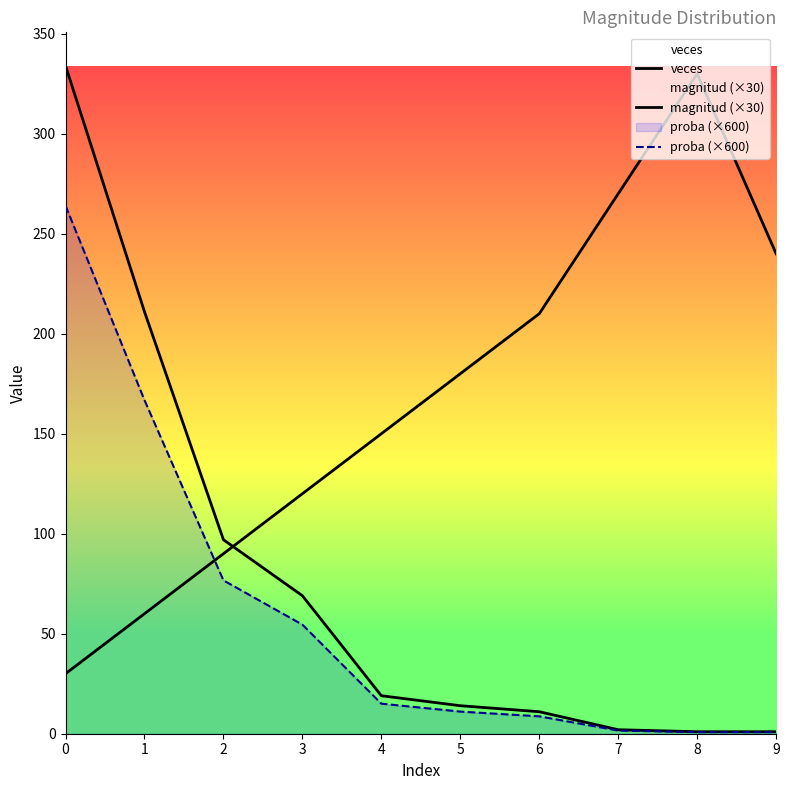

Reading right to left, list all the values displayed in this chart.

veces: 9=1.0	8=1.0	7=2.0	6=11.0	5=14.0	4=19.0	3=69.0	2=97.0	1=211.0	0=334.0
magnitud (×30): 9=240.0	8=330.0	7=270.0	6=210.0	5=180.0	4=150.0	3=120.0	2=90.0	1=60.0	0=30.0
proba (×600): 9=0.8	8=0.8	7=1.6	6=8.7	5=11.1	4=15.0	3=54.5	2=76.7	1=166.8	0=264.0